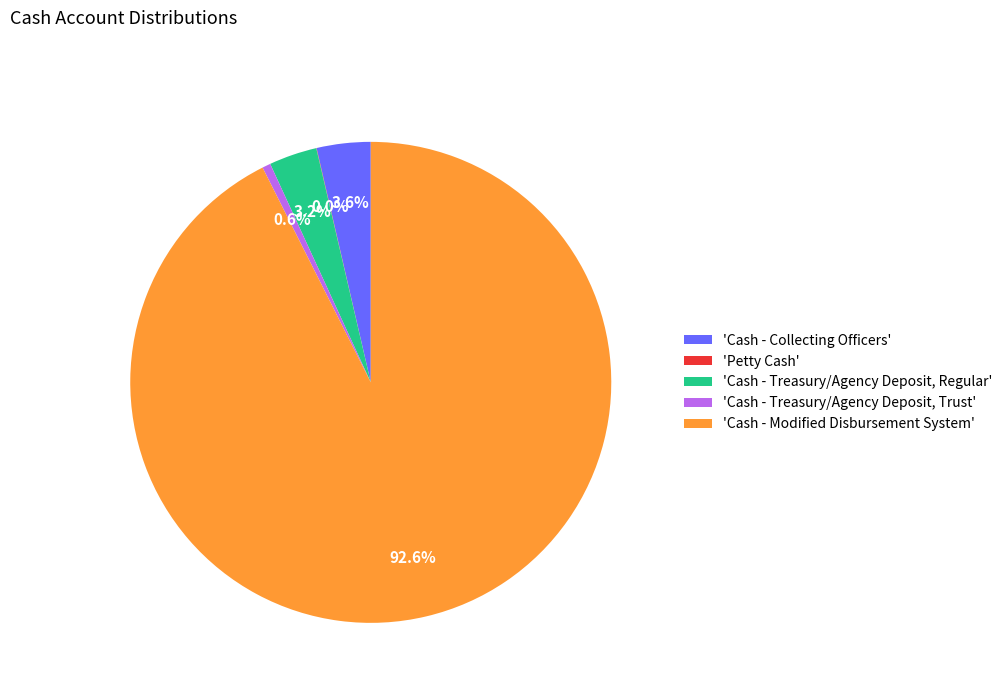

How much of the chart is everything except 'Cash - Collecting Officers'?

96.4%